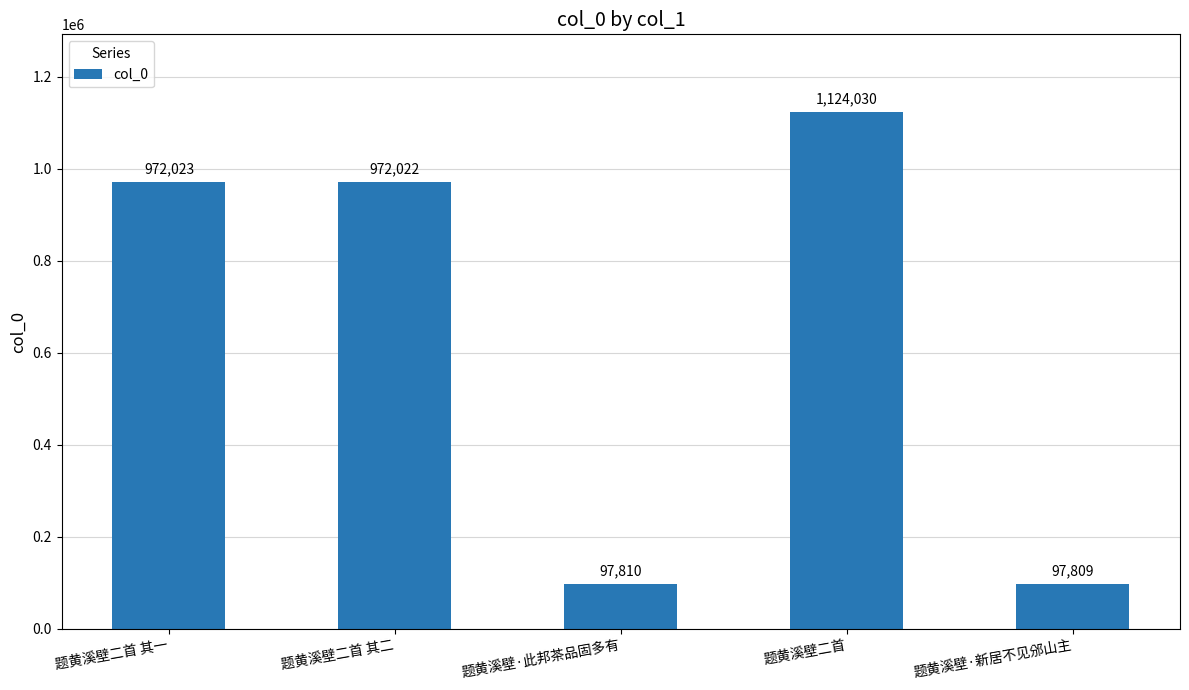

Rank the categories by value from highest to lowest.

题黄溪壁二首, 题黄溪壁二首 其一, 题黄溪壁二首 其二, 题黄溪壁·此邦茶品固多有, 题黄溪壁·新居不见邠山主